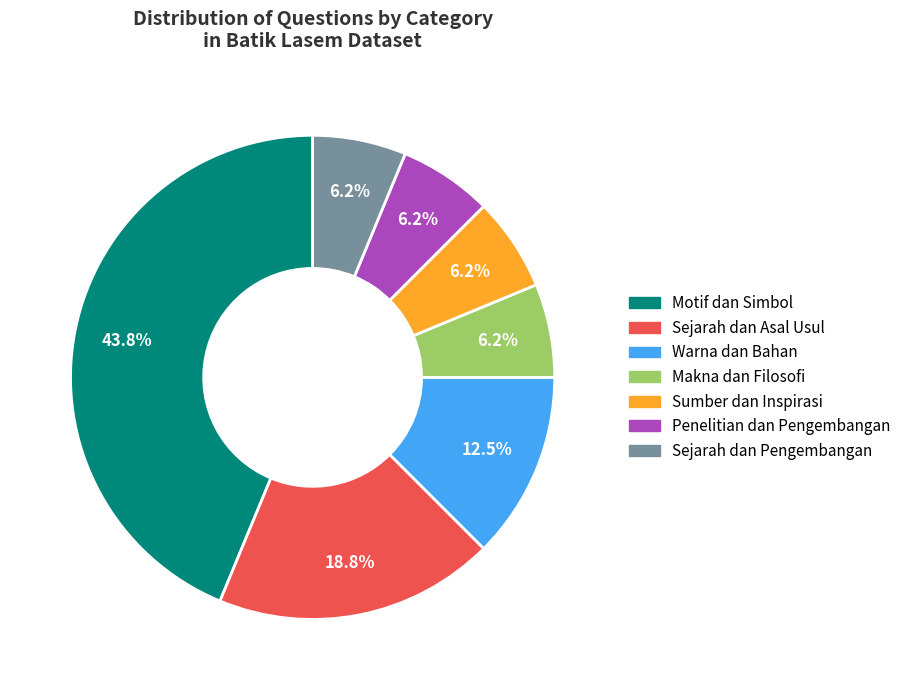

Which slice is the largest?

Motif dan Simbol